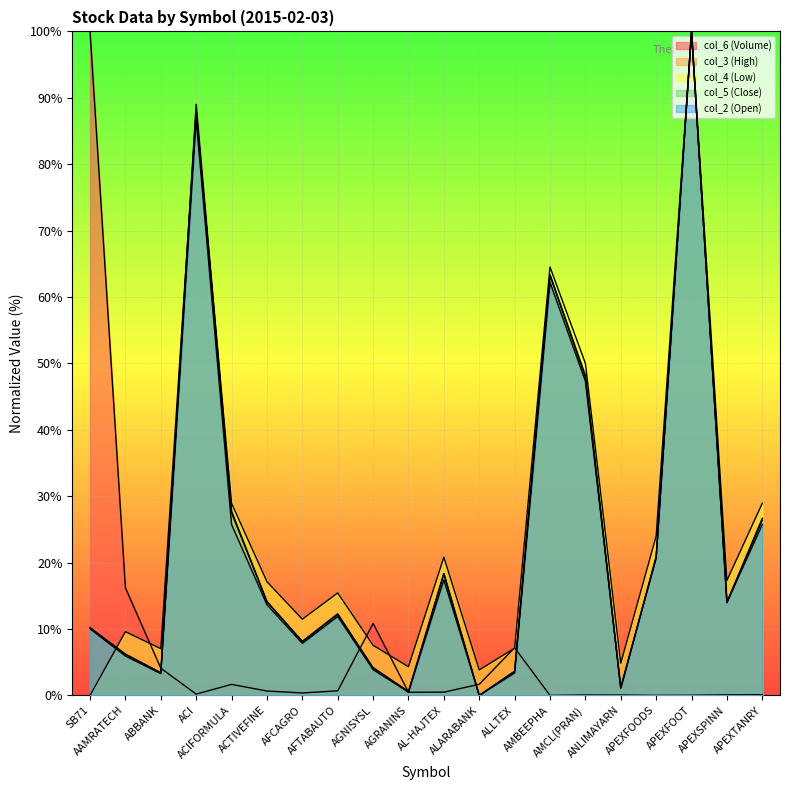

What is the spread (max minus min) of values at APEXSPINN?

17.2